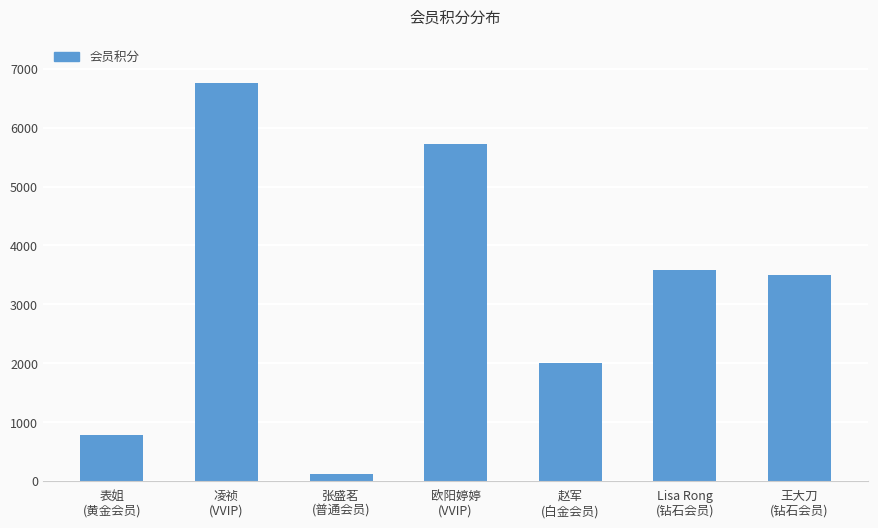

Reading left to right, transcribe all the data shown in this chart.

775	6756	125	5726	2005	3587	3500